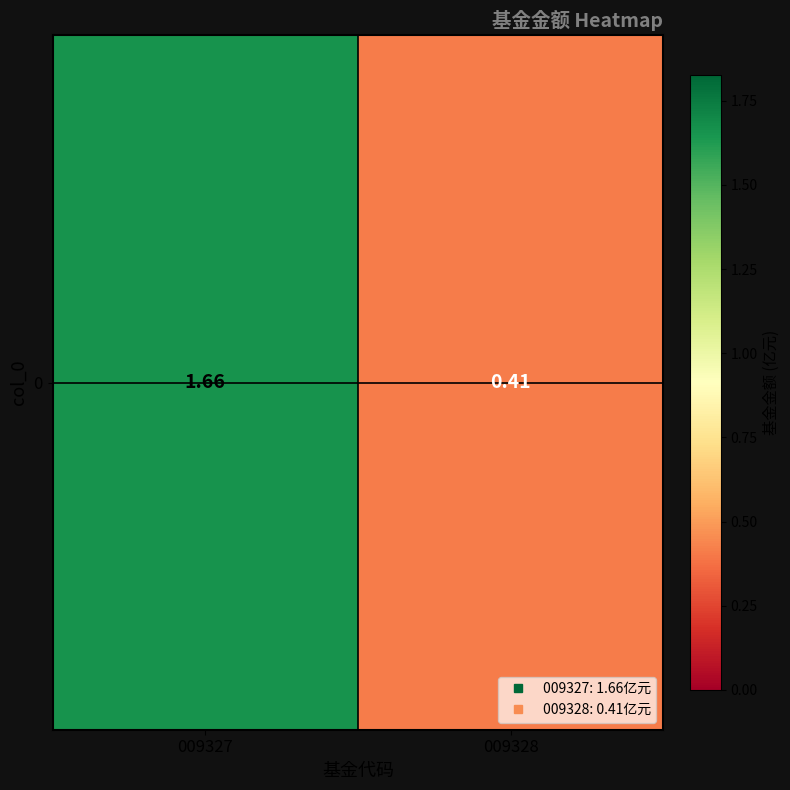

True or false: the data shows 0.4 at 009328.

True